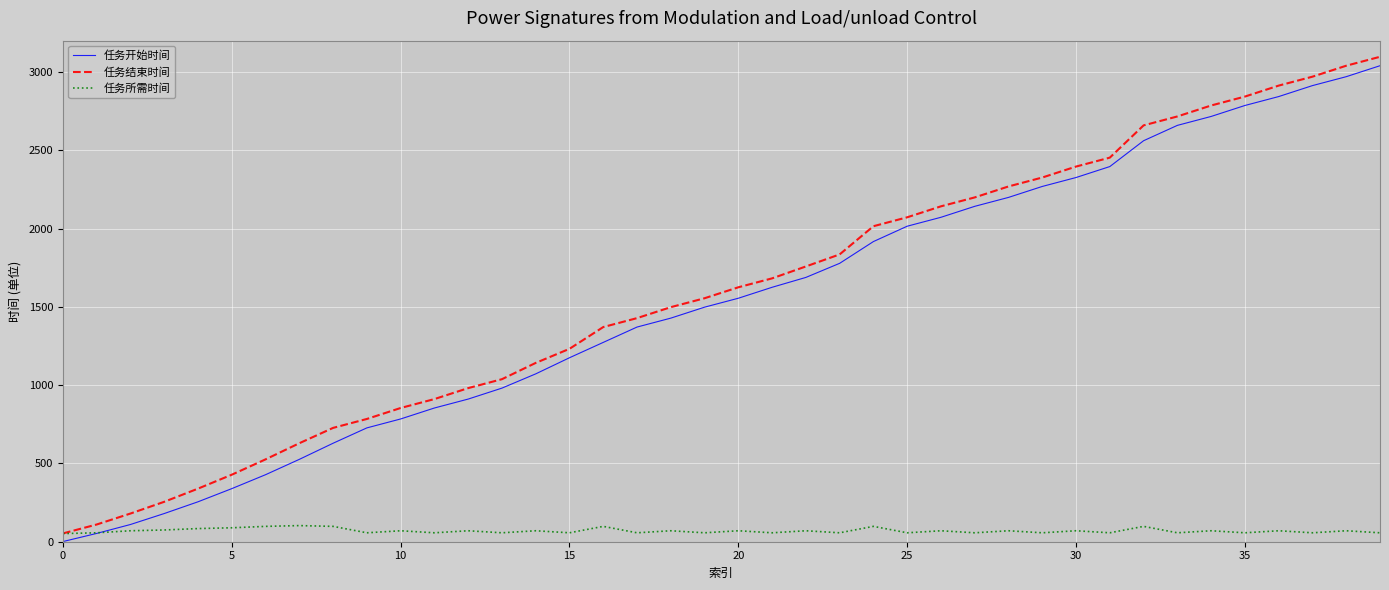

In 任务所需时间, how many points are higher than both neighbors (excluding endpoints)?

16